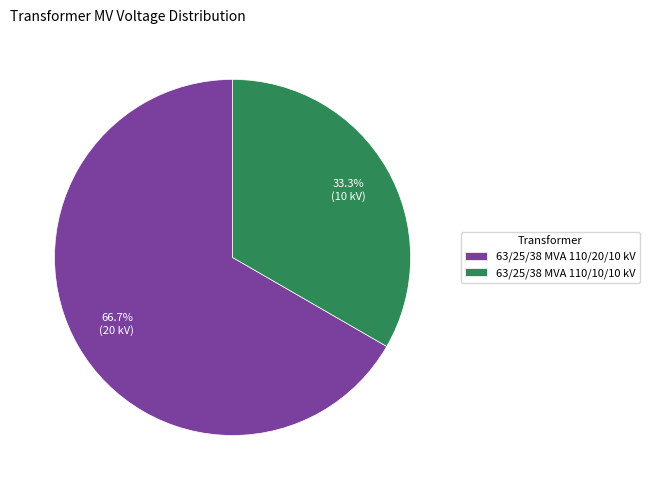

Between 63/25/38 MVA 110/10/10 kV and 63/25/38 MVA 110/20/10 kV, which is larger?

63/25/38 MVA 110/20/10 kV